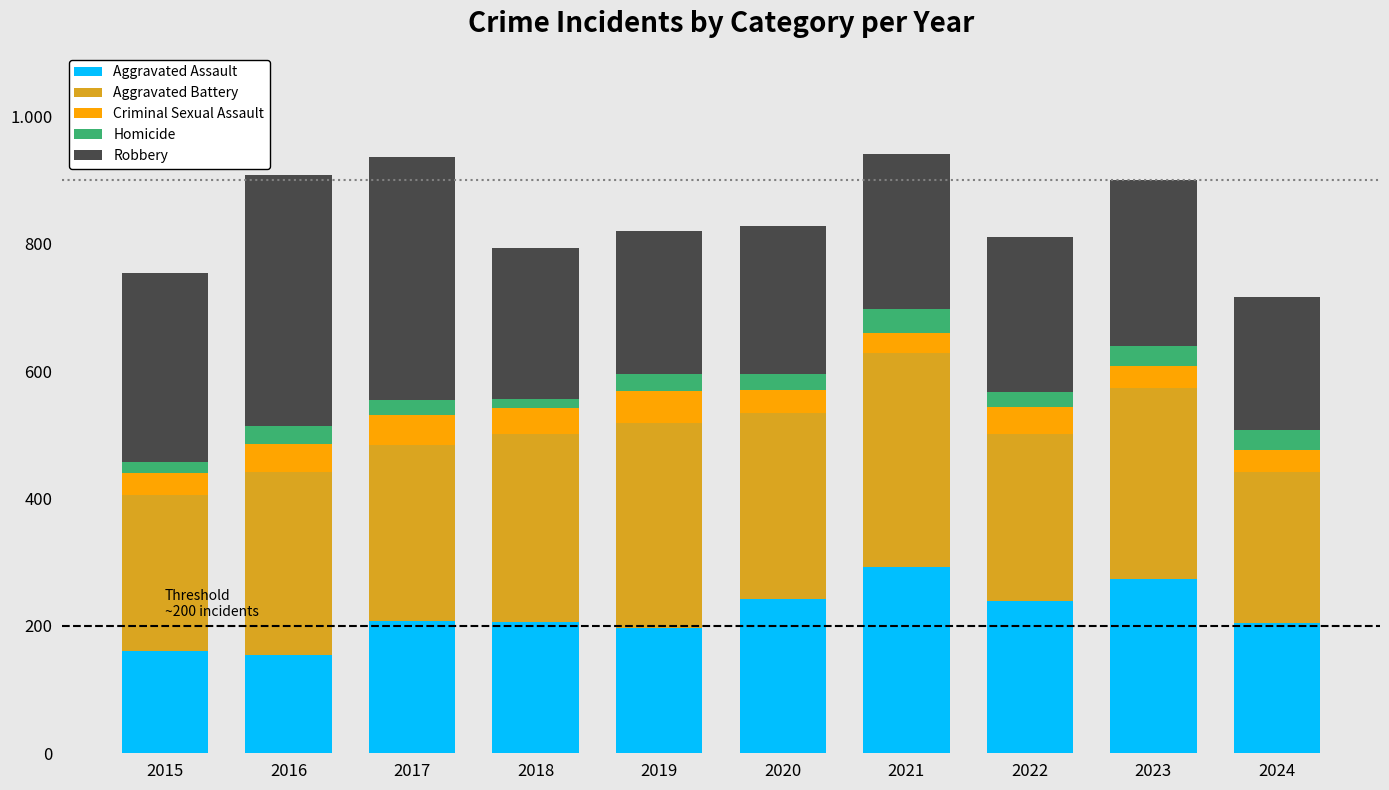

What is the sum of the Aggravated Assault values at 2018 and 2020?

448